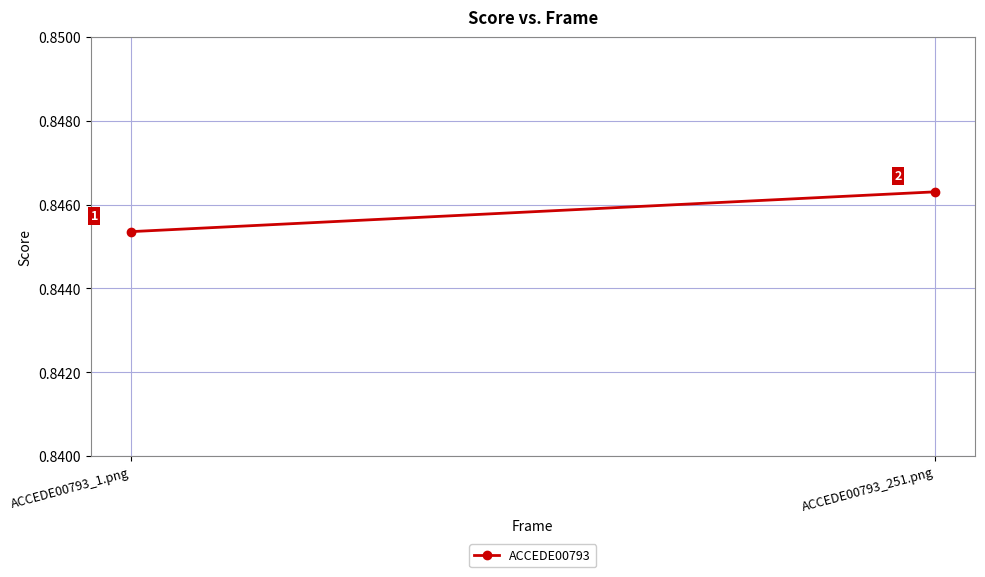

How many lines are shown in the chart?

1